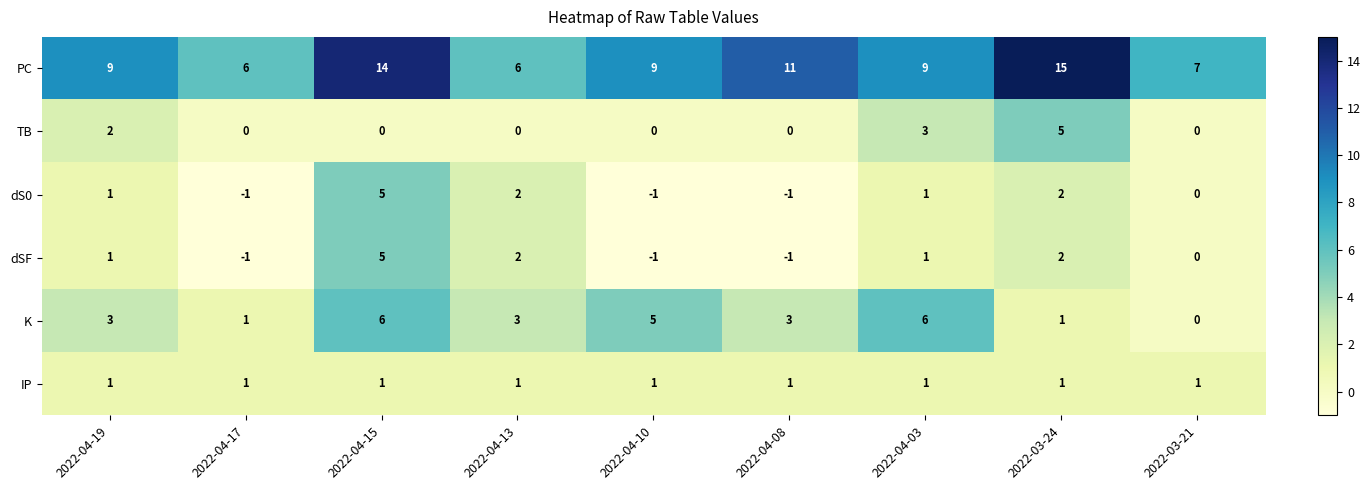

What is the difference between the dS0 values at 2022-04-13 and 2022-04-15?

3